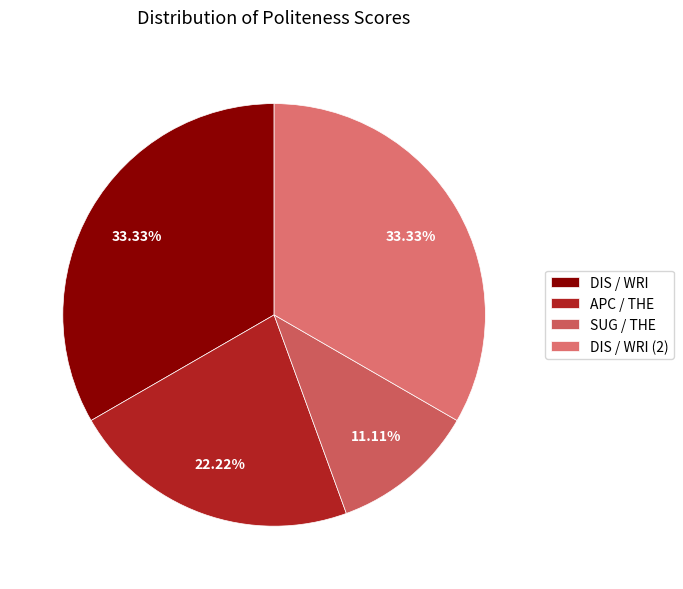

To the nearest percent, what percentage of the pie is DIS / WRI (2)?

33%